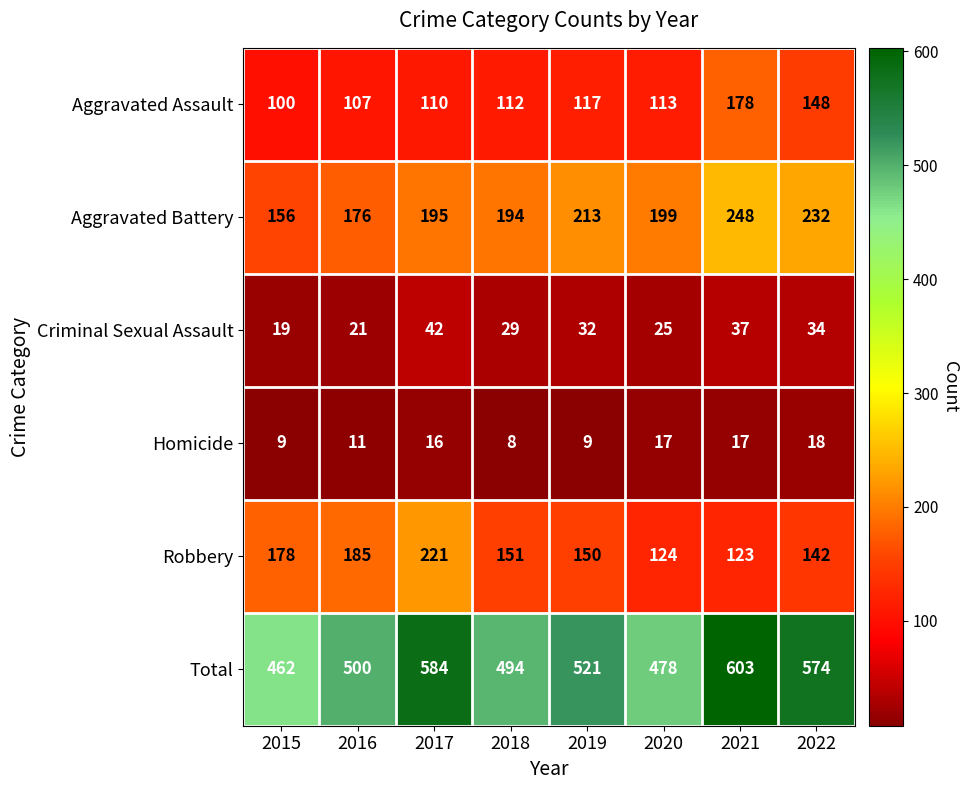

What is the sum of all Criminal Sexual Assault values?

239